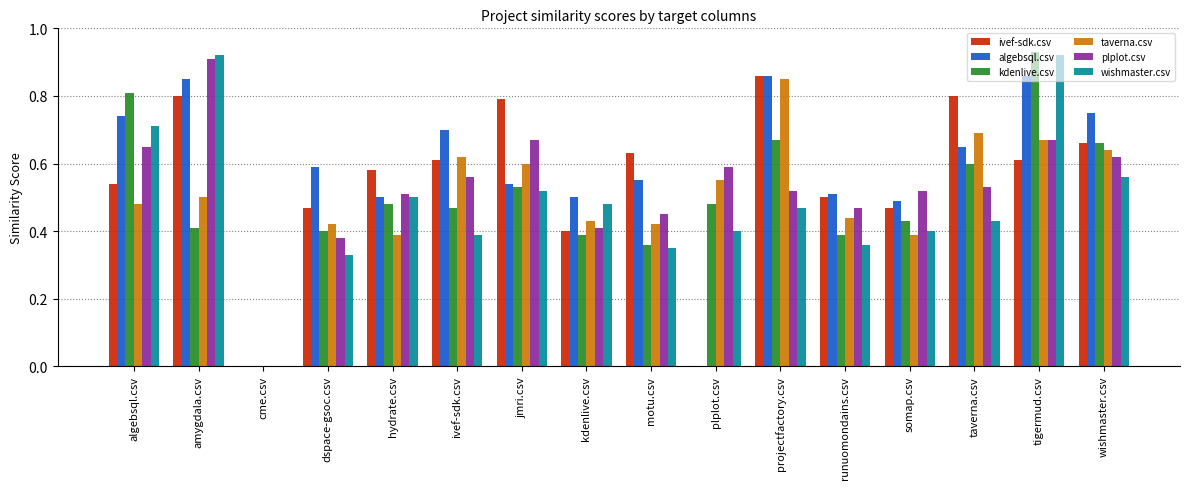

Which series has the largest total across all categories?

algebsql.csv